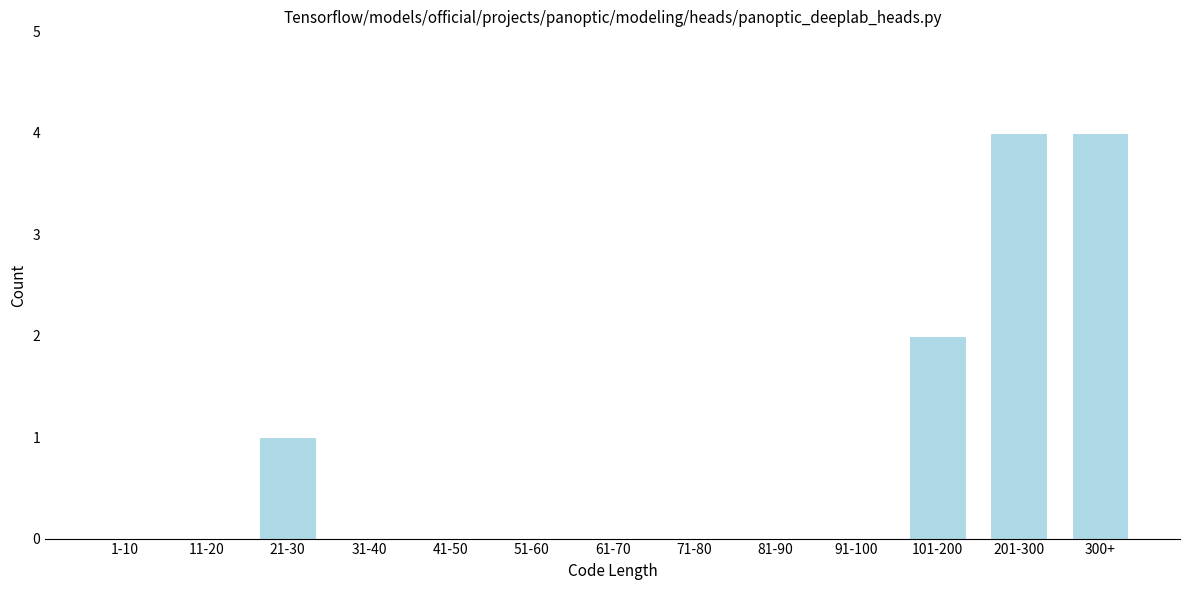

Reading right to left, extract all data points from this chart.

300+=4	201-300=4	101-200=2	91-100=0	81-90=0	71-80=0	61-70=0	51-60=0	41-50=0	31-40=0	21-30=1	11-20=0	1-10=0